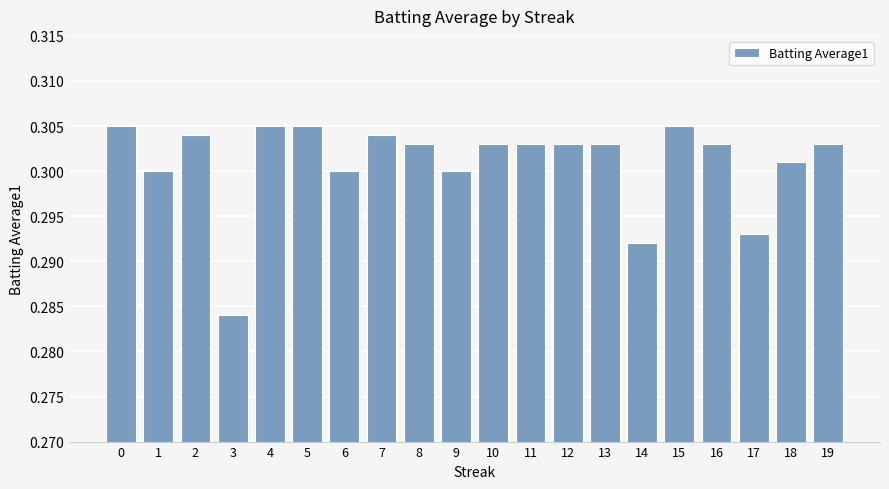

How many distinct data groups are displayed?

1